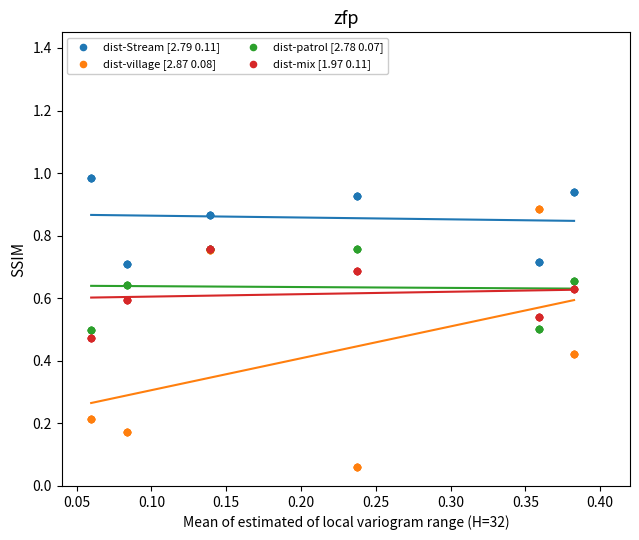

What are all the series names shown in the legend?

dist-Stream [2.79 0.11], dist-village [2.87 0.08], dist-patrol [2.78 0.07], dist-mix [1.97 0.11]